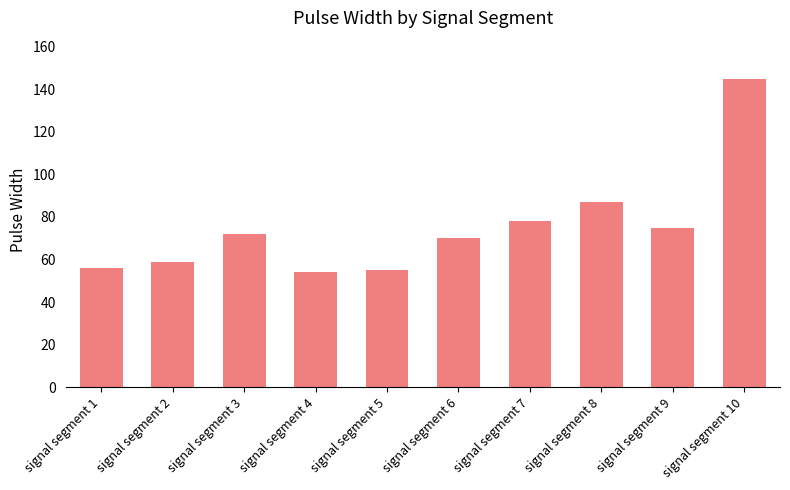

The value at signal segment 2 is 91. True or false?

False